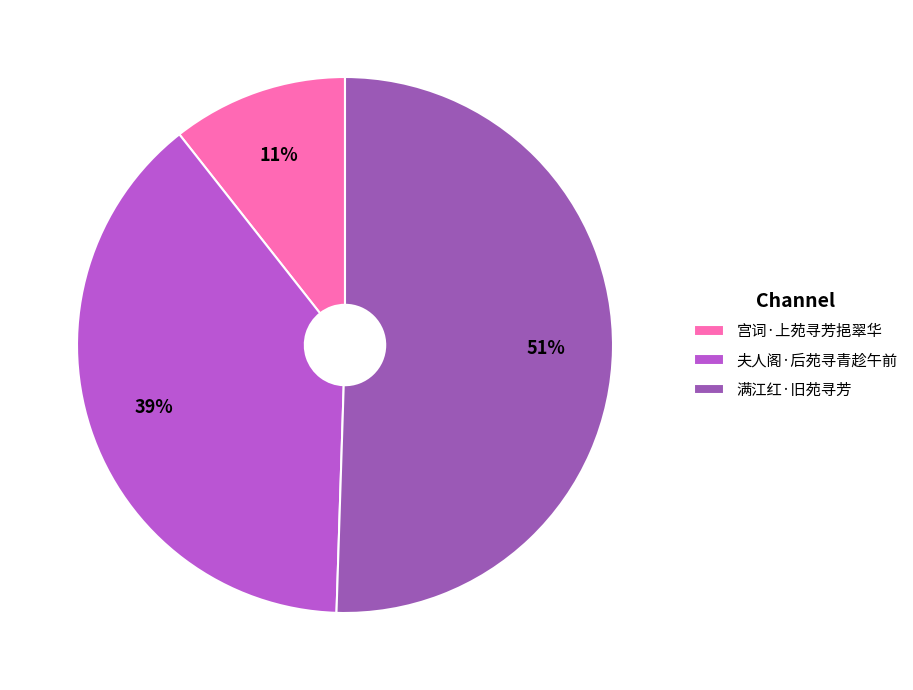

Between 夫人阁·后苑寻青趁午前 and 宫词·上苑寻芳挹翠华, which is larger?

夫人阁·后苑寻青趁午前